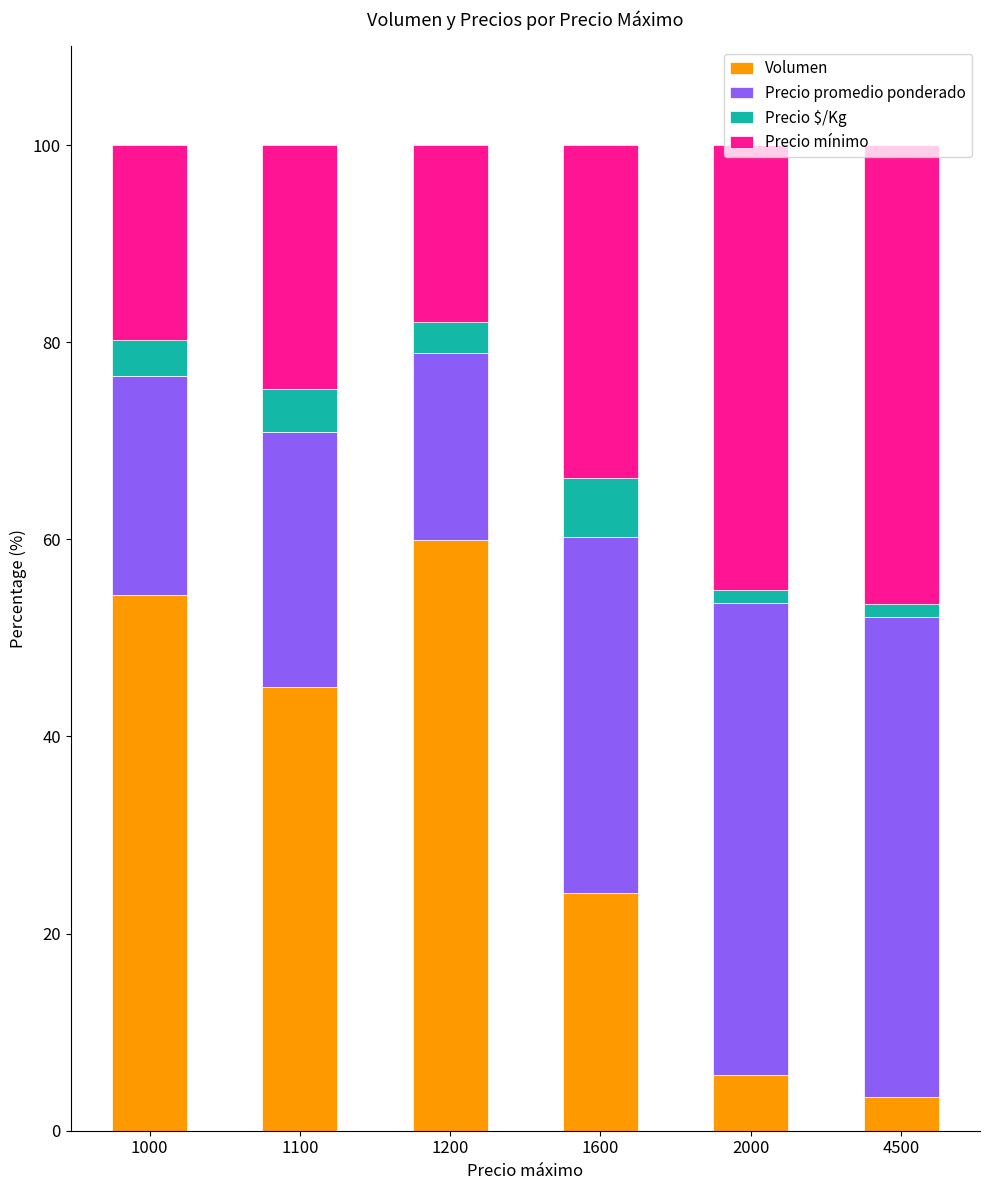

Which category has the highest value in the Volumen series?

1200